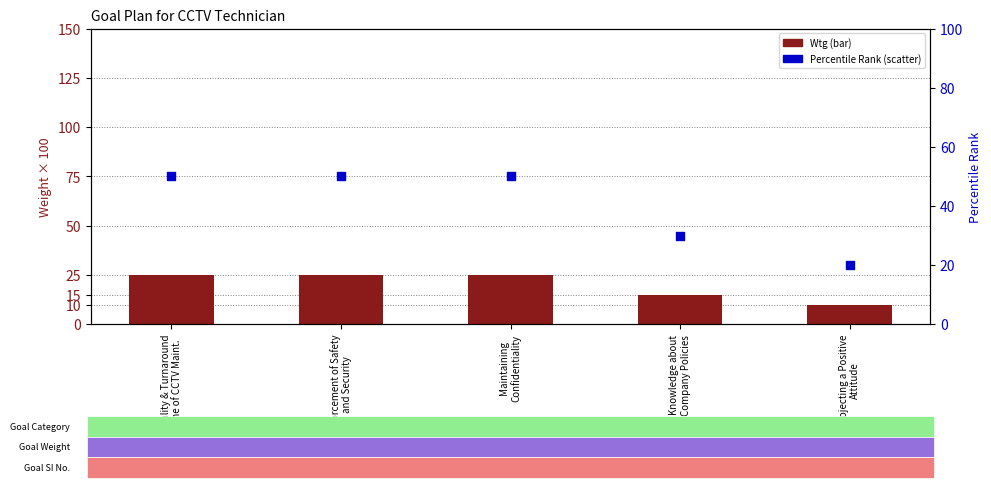

Which series has the widest spread of Y values?

Percentile Rank